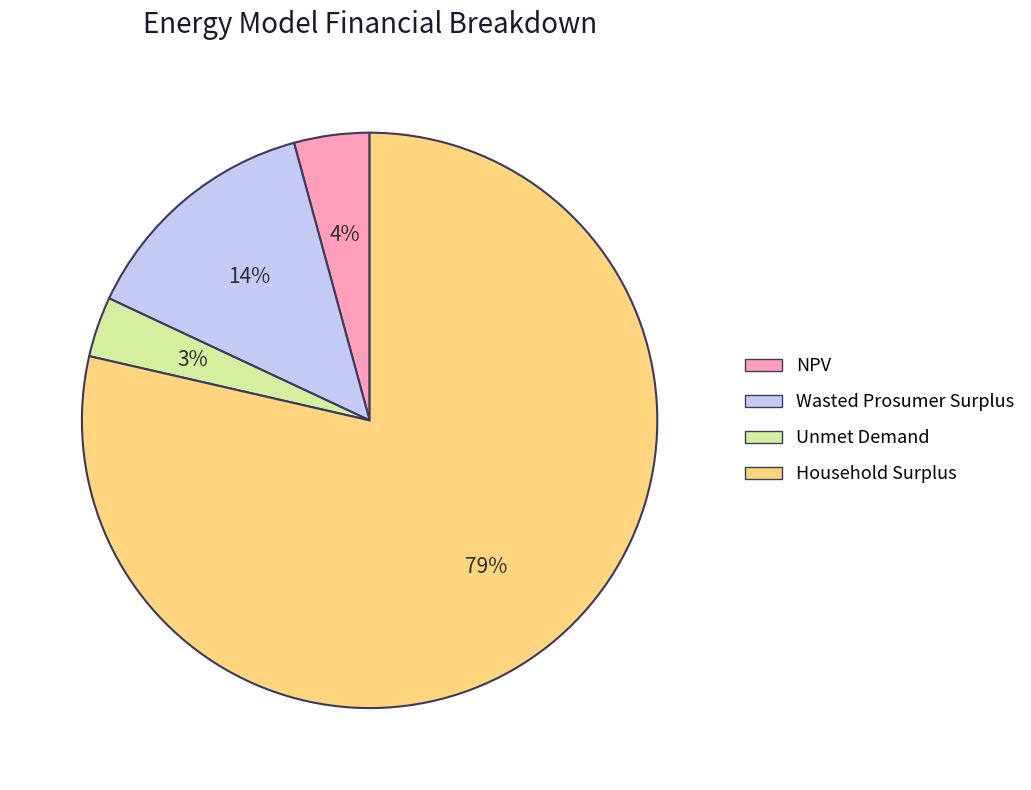

Is there a majority slice in this chart?

Yes